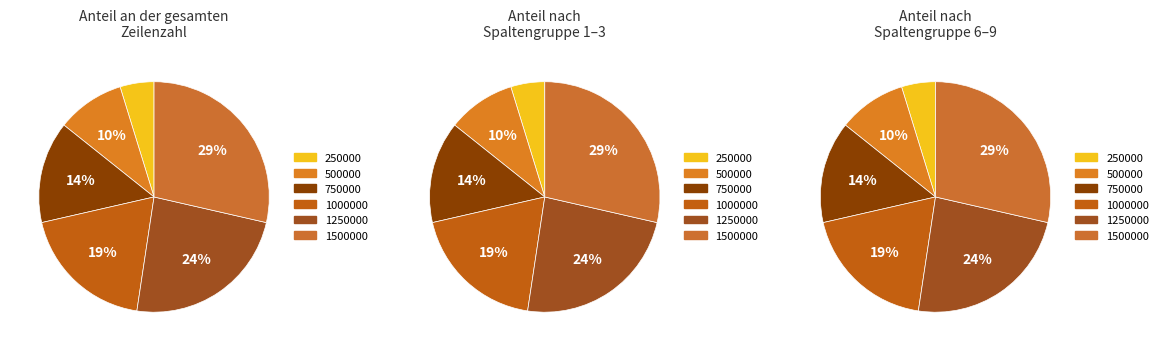

To the nearest percent, what is the combined percentage of 1500000 and 500000?

38%